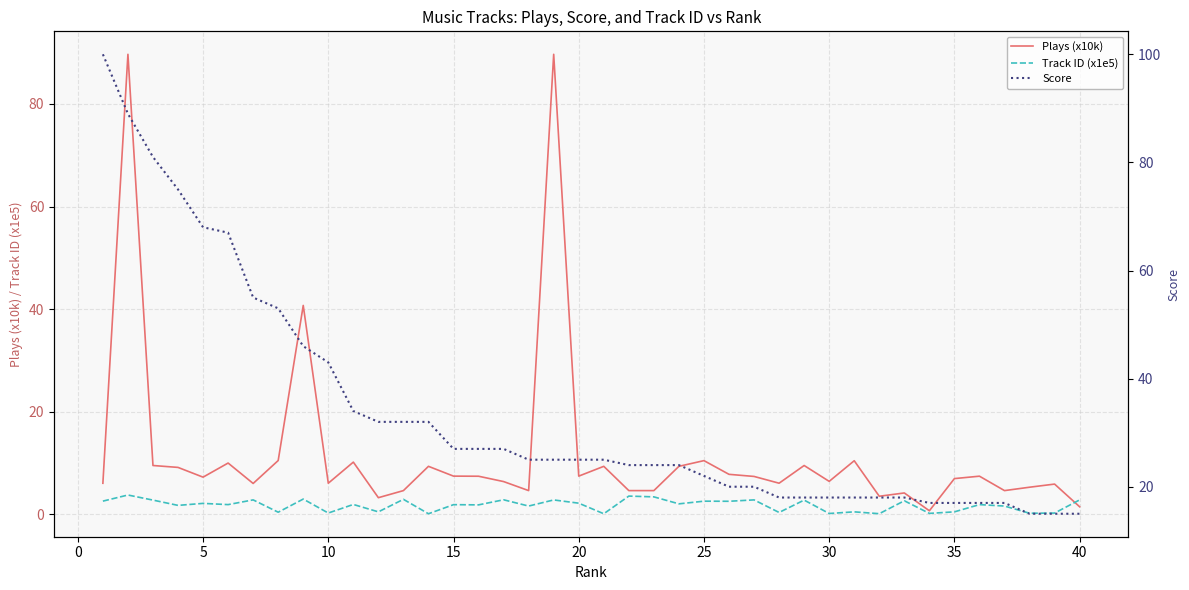

How many lines are shown in the chart?

3